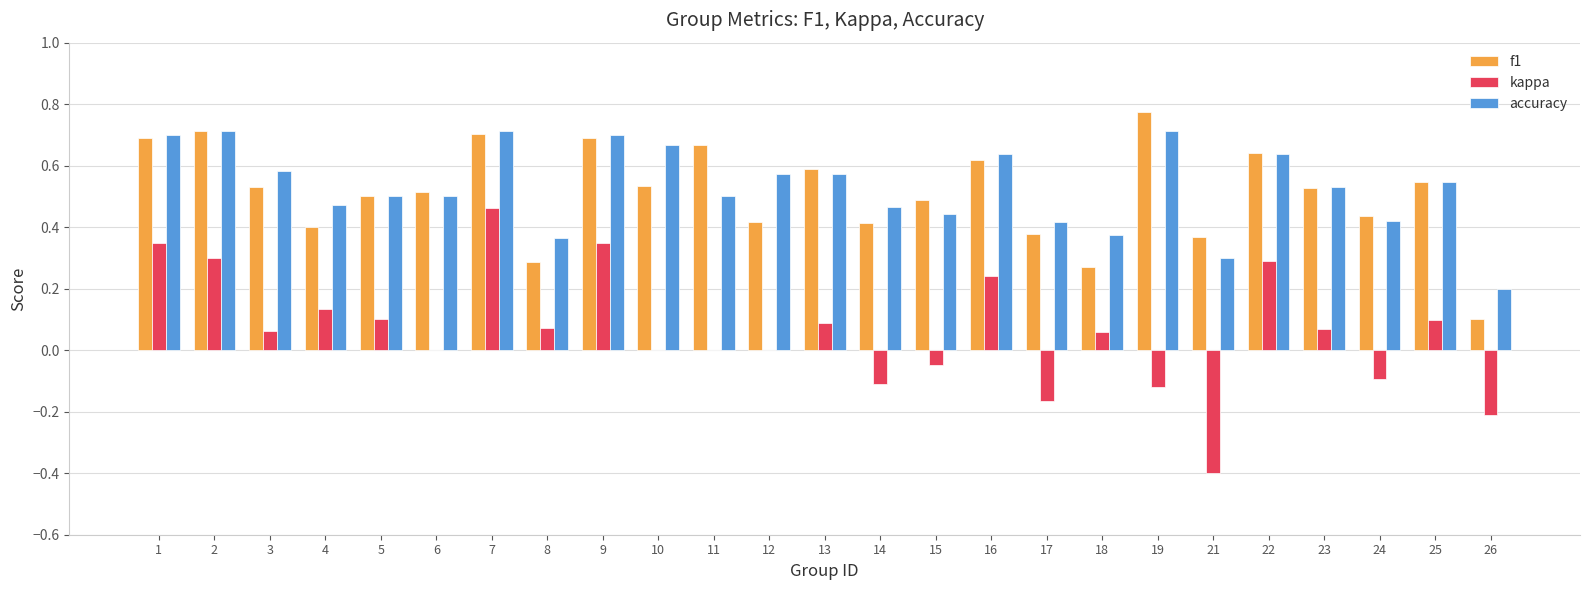

What is the sum of all accuracy values?

13.2